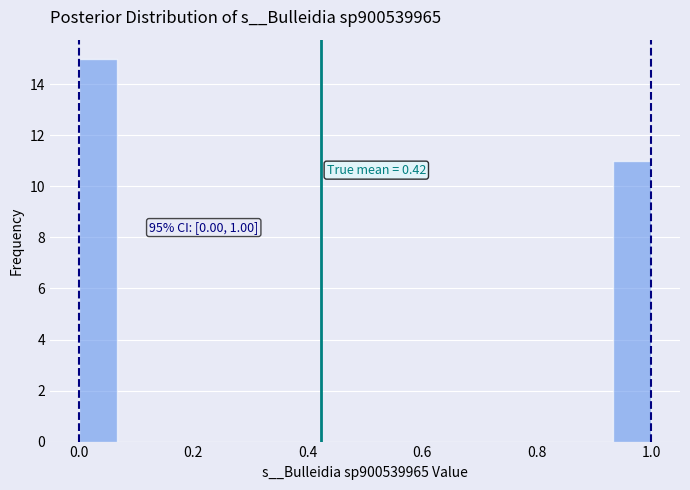

Read against the x-axis, roughly where is the centre of the tallest bar?

0.04